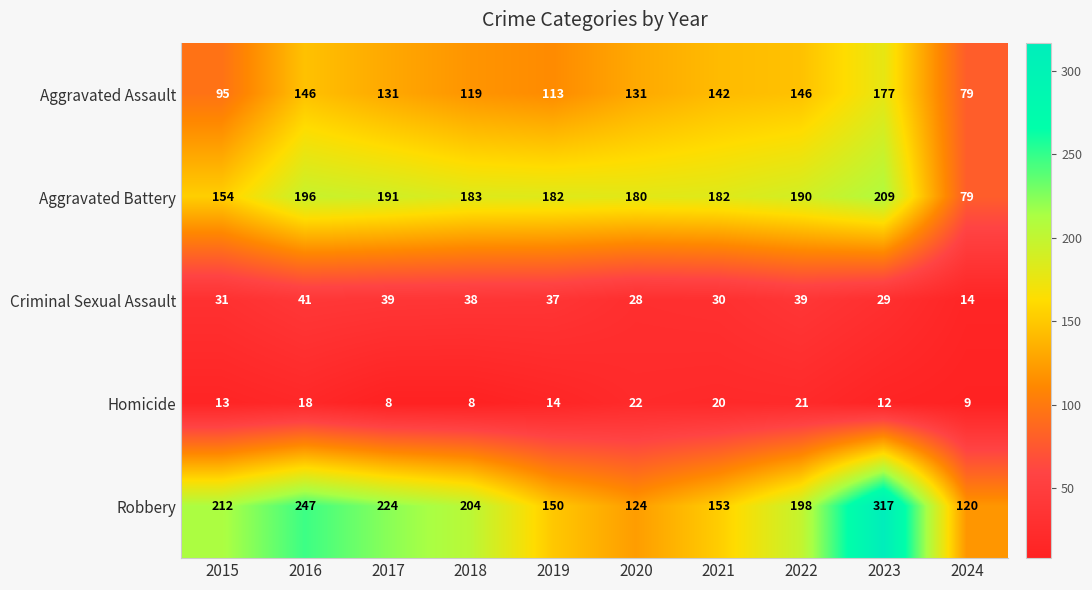

The Aggravated Battery series shows 91 at 2020. True or false?

False